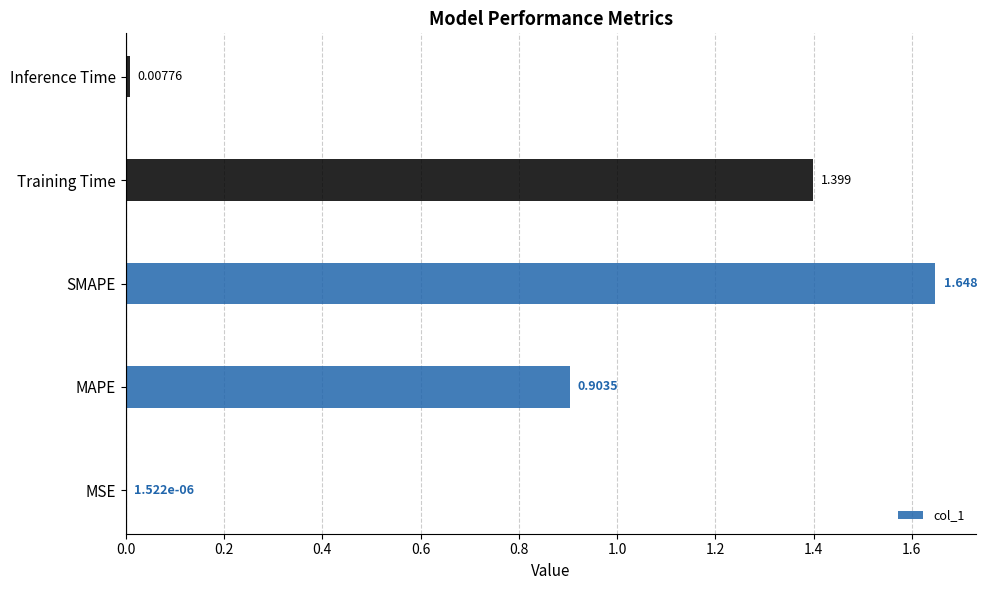

How many series are shown in this chart?

1